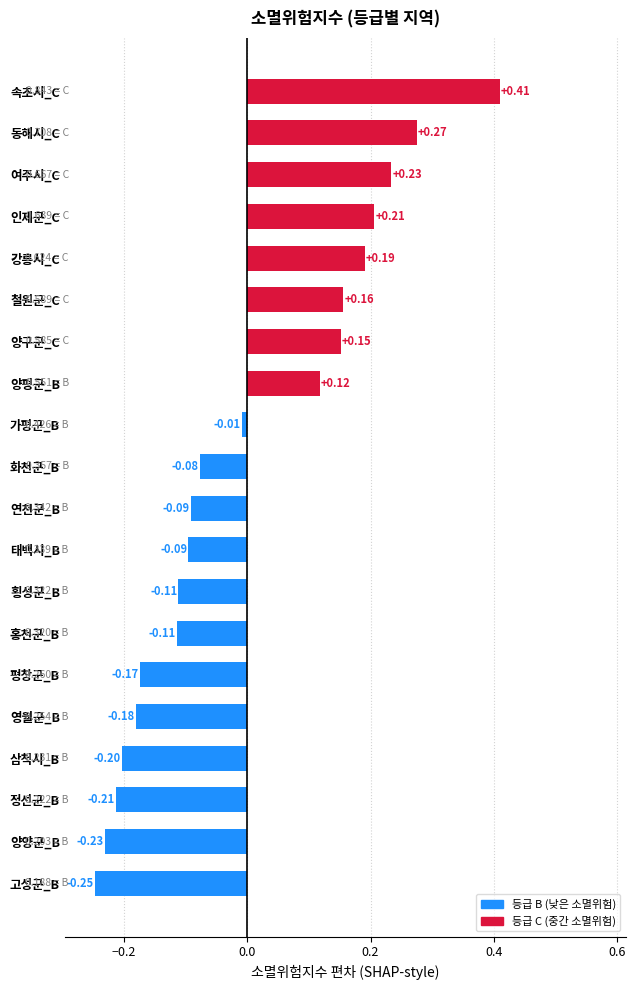

Which category has the highest value across all series?

속초시_C